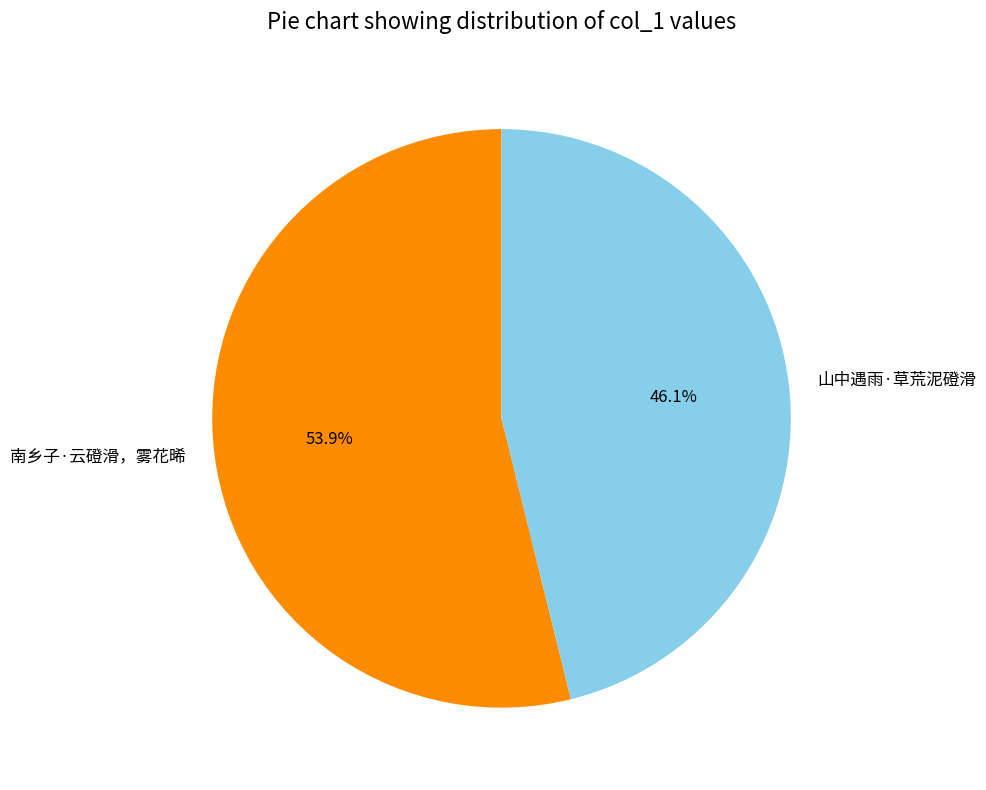

To the nearest percent, what is the difference between the largest and smallest slice percentages?

8%